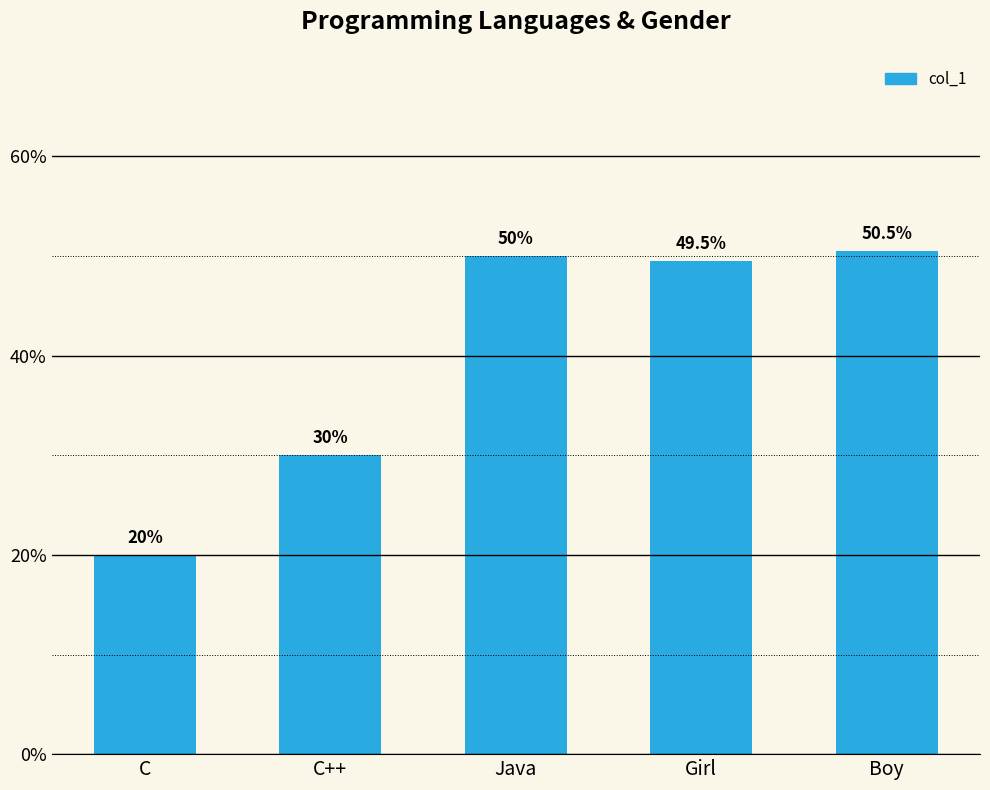

What is the minimum value shown in the chart?

20.0